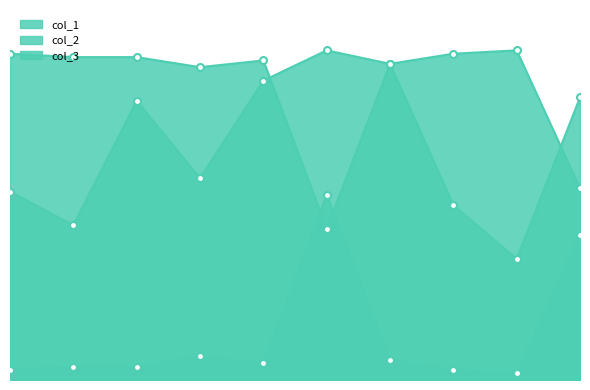

Between 48 and 64, which series saw the biggest shift?

col_1